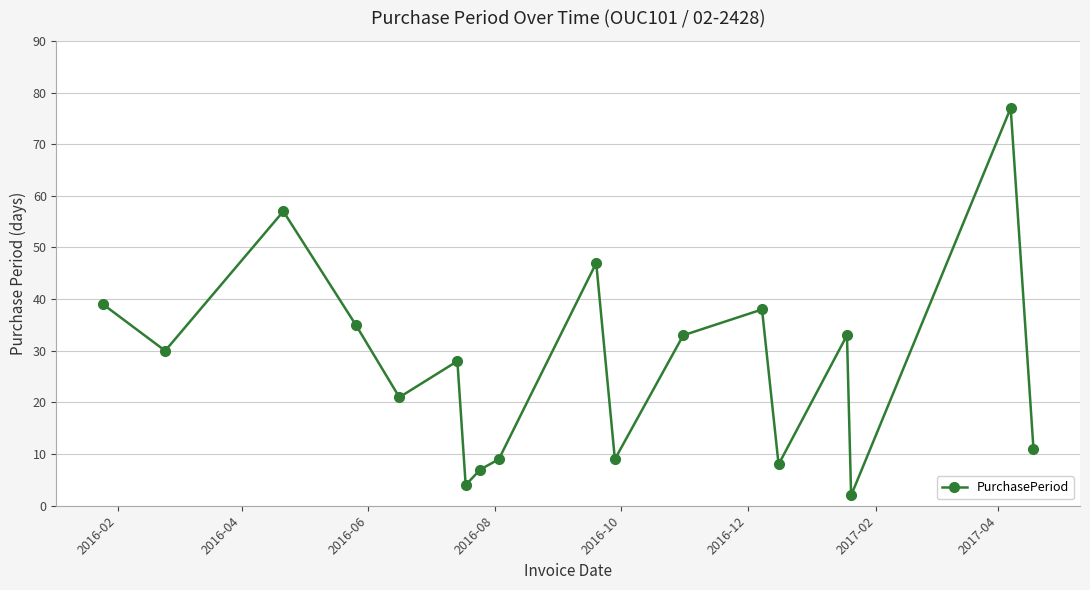

What is the difference between the maximum and second lowest values?

73